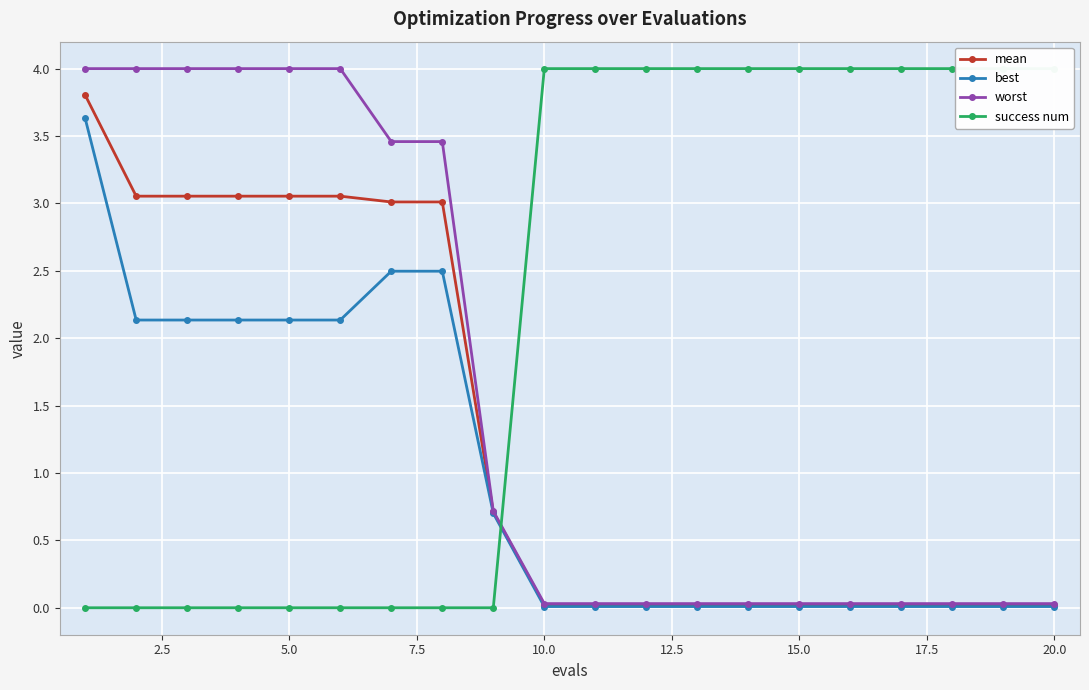

The mean series shows 0.0 at 10.0. True or false?

True